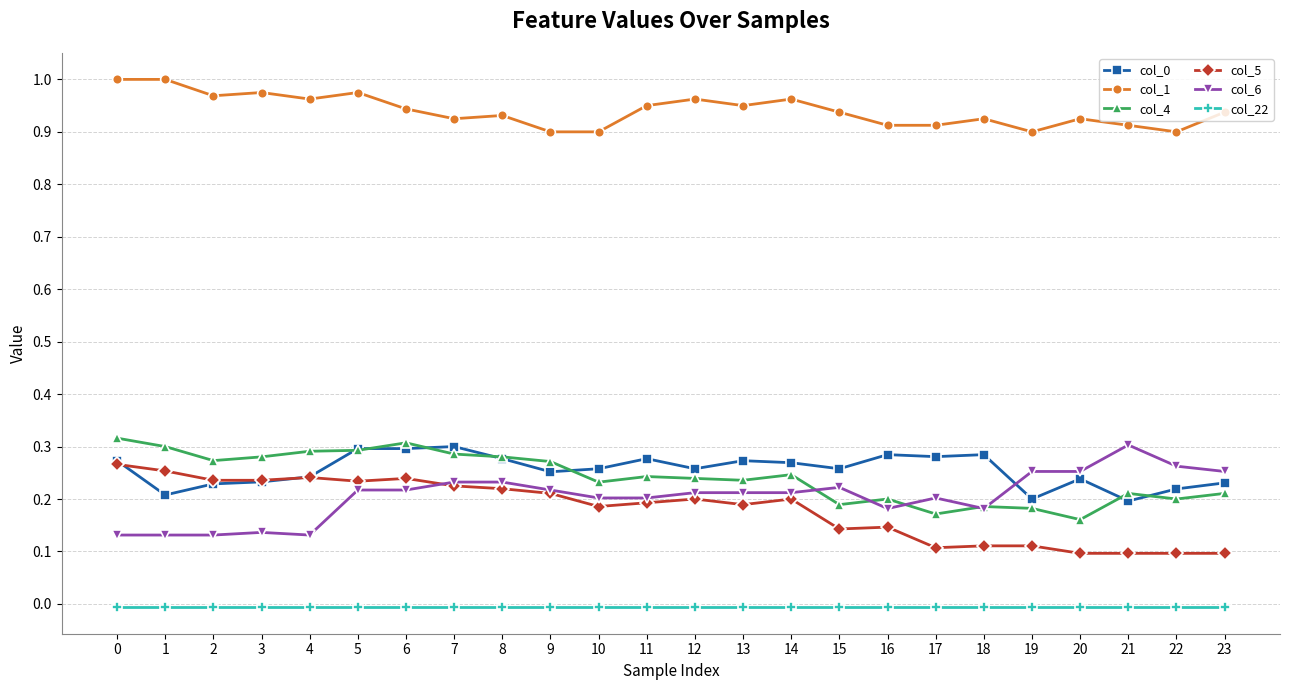

Which series has the largest total across all categories?

col_1